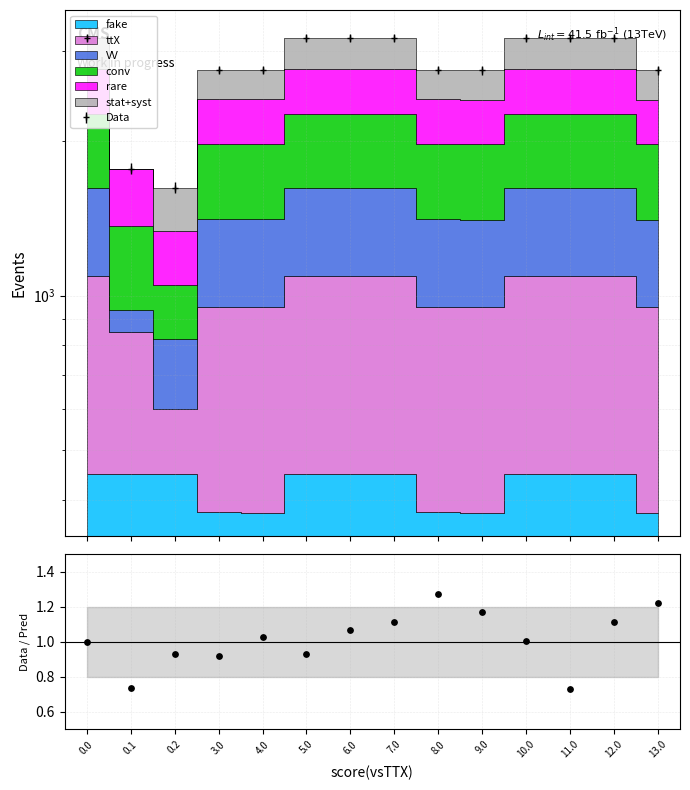

What is the ratio of the value at 11.0 to the value at 9.0?

0.6